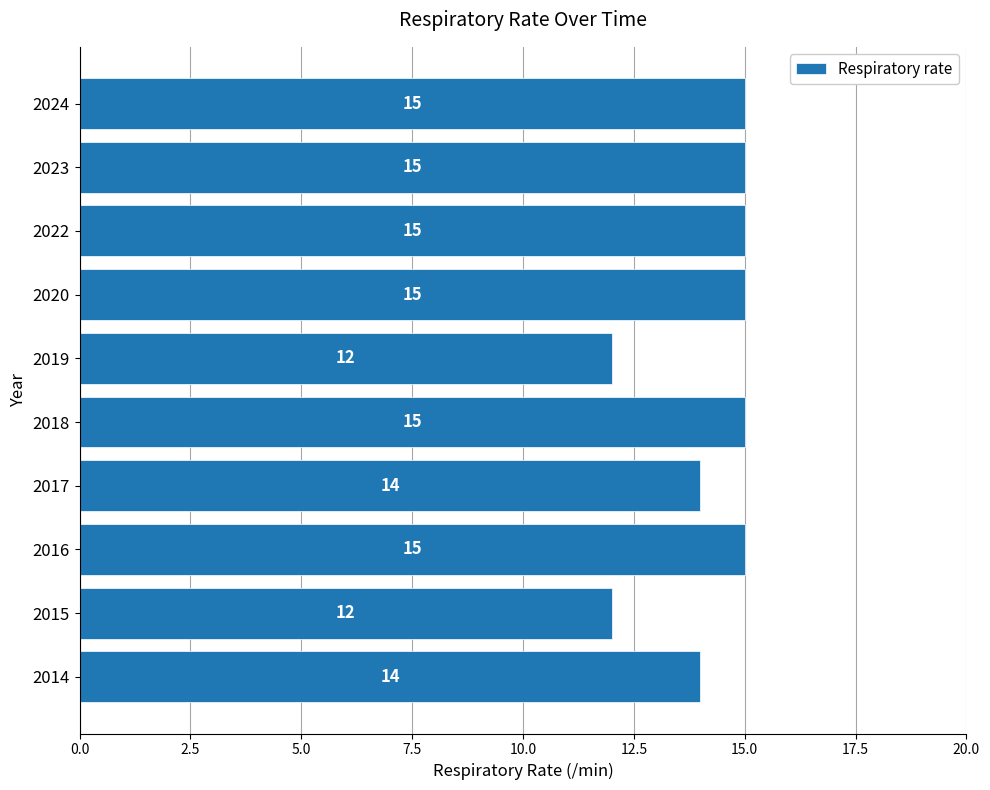

Is it true that the value at 2014 is 19?

False